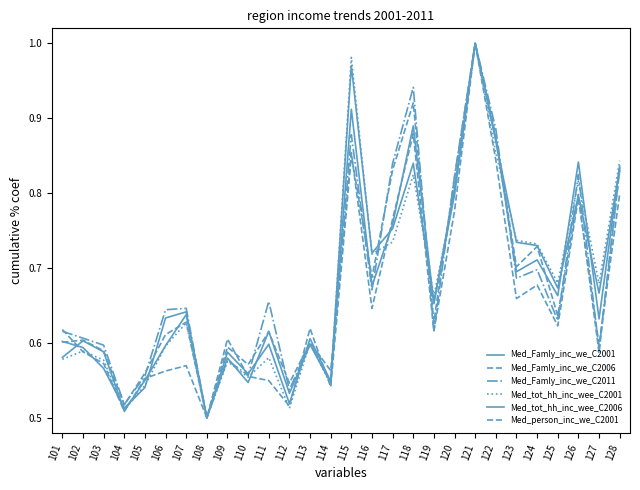

Is it true that Med_Famly_inc_we_C2011 equals 0.6 at 113?

True